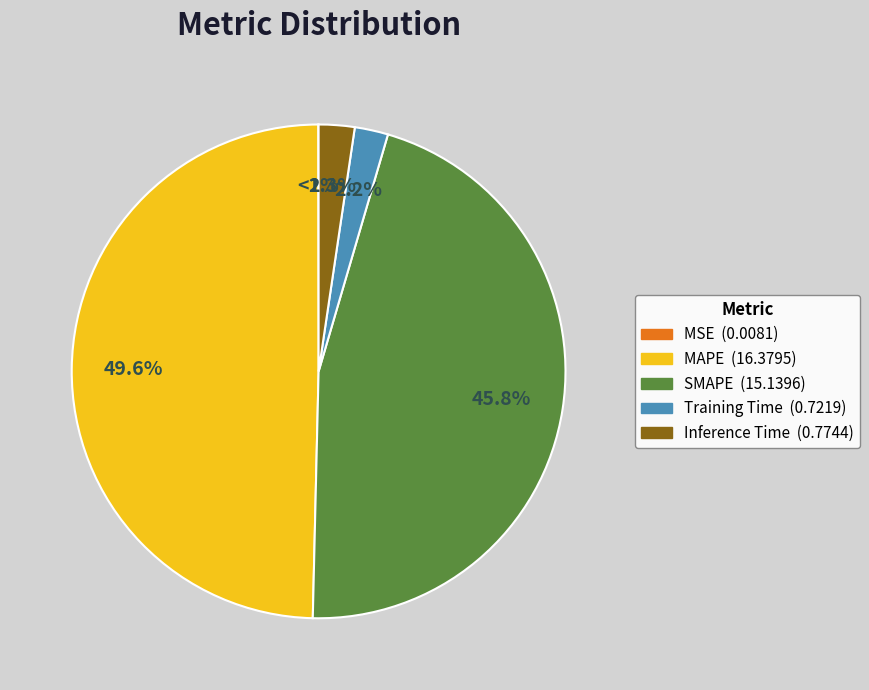

What percentage is the SMAPE slice, to the nearest percent?

46%